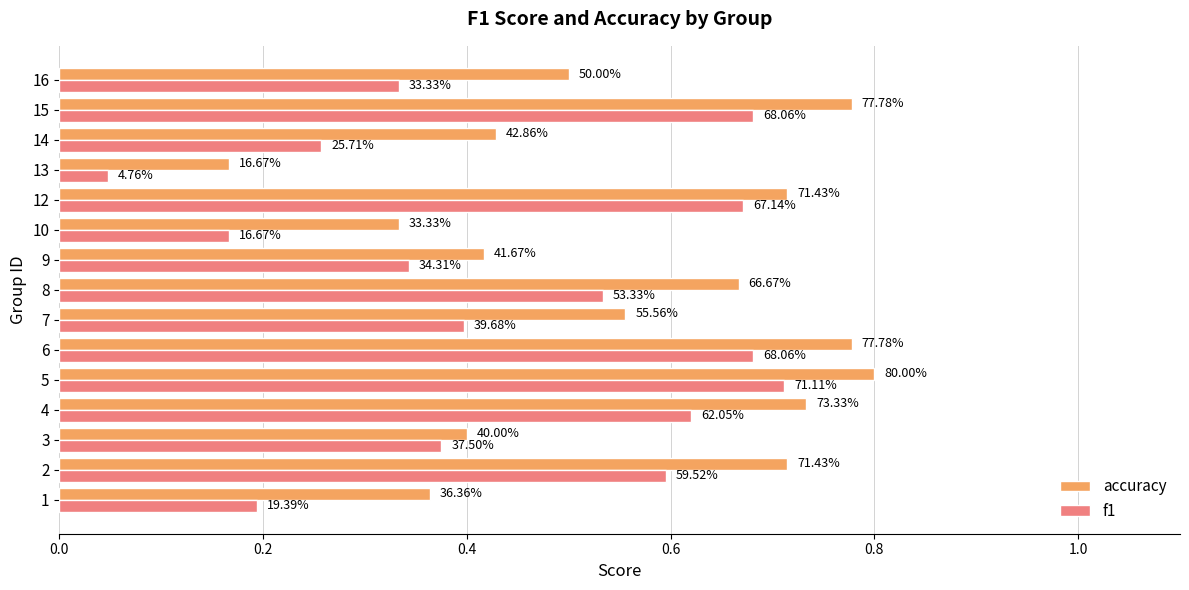

What is the value of the f1 bar at the 10th from the left?

0.2